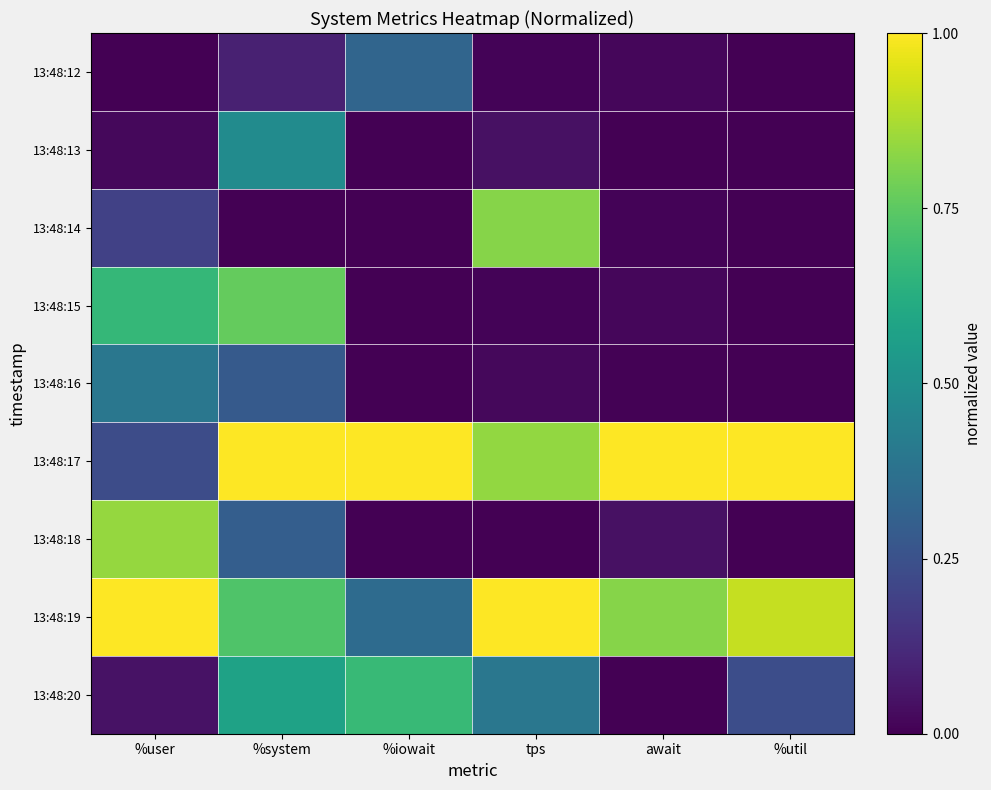

Which category has the lowest value across all series?

%user